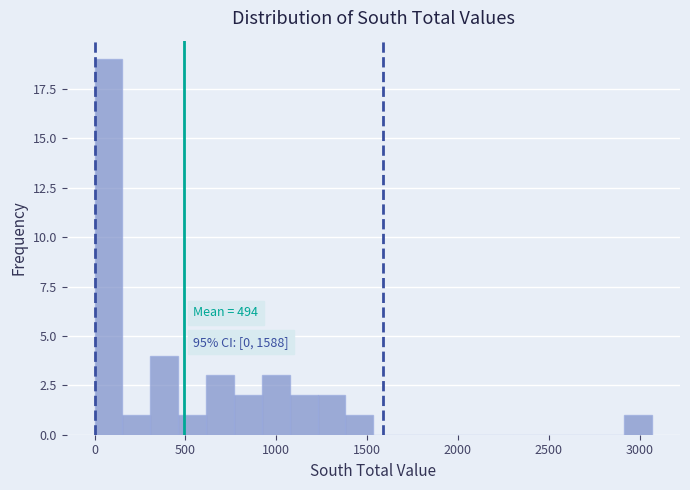

Read against the x-axis, roughly where is the centre of the tallest bar?

100